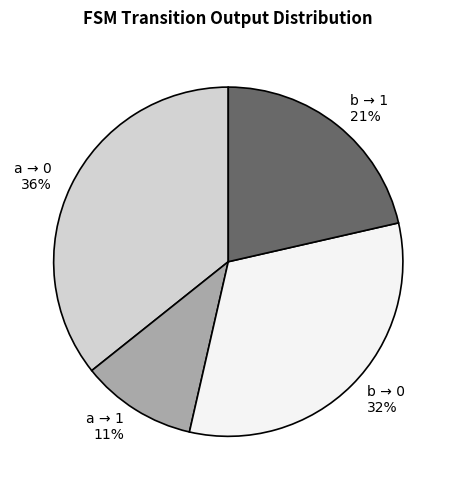

Is it true that a → 0 36% is 36% of the pie?

True